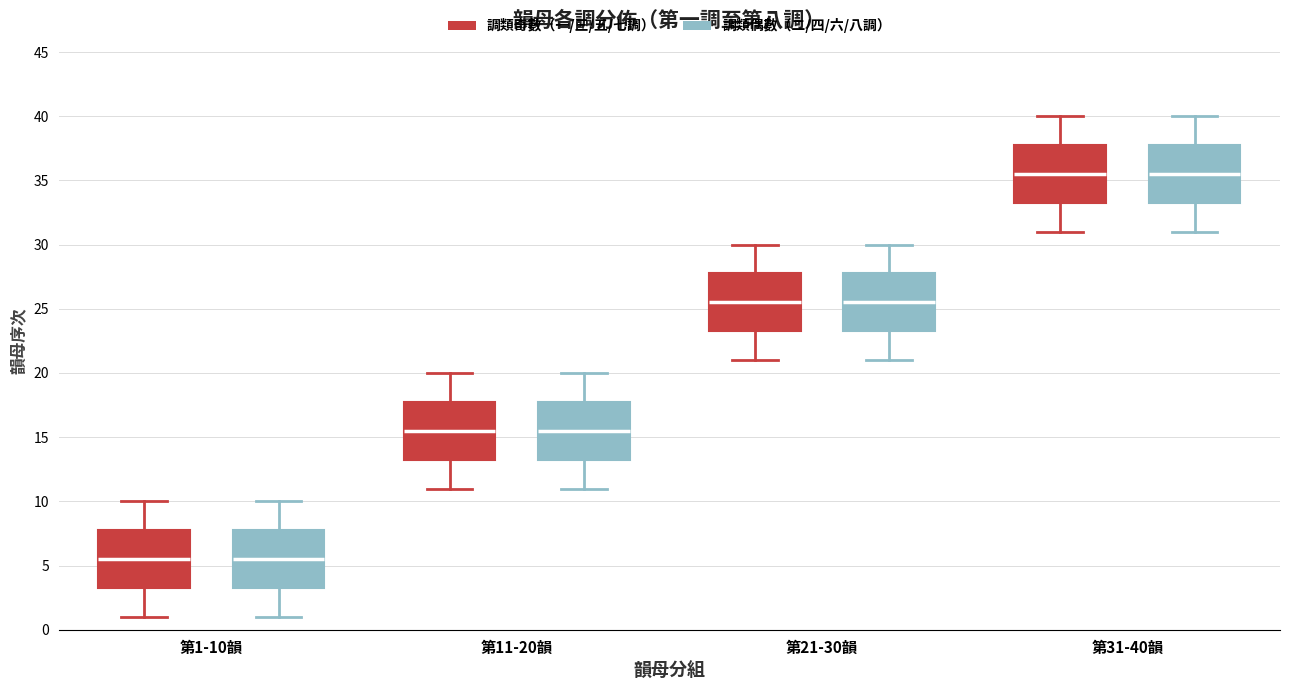

Reading left to right, read every box against the y-axis: the position of its median line, the range the box covers, and the ends of its whiskers. The values are not printed on the chart, so give them approximately, as read against the axis.

第1-10韻 (調類奇數（一/三/五/七調）): median 5.5, box 3.5 to 8.0, whiskers 1.0 to 10.0
第1-10韻 (調類偶數（二/四/六/八調）): median 5.5, box 3.5 to 8.0, whiskers 1.0 to 10.0
第11-20韻 (調類奇數（一/三/五/七調）): median 15.5, box 13.5 to 18.0, whiskers 11.0 to 20.0
第11-20韻 (調類偶數（二/四/六/八調）): median 15.5, box 13.5 to 18.0, whiskers 11.0 to 20.0
第21-30韻 (調類奇數（一/三/五/七調）): median 25.5, box 23.5 to 28.0, whiskers 21.0 to 30.0
第21-30韻 (調類偶數（二/四/六/八調）): median 25.5, box 23.5 to 28.0, whiskers 21.0 to 30.0
第31-40韻 (調類奇數（一/三/五/七調）): median 35.5, box 33.5 to 38.0, whiskers 31.0 to 40.0
第31-40韻 (調類偶數（二/四/六/八調）): median 35.5, box 33.5 to 38.0, whiskers 31.0 to 40.0